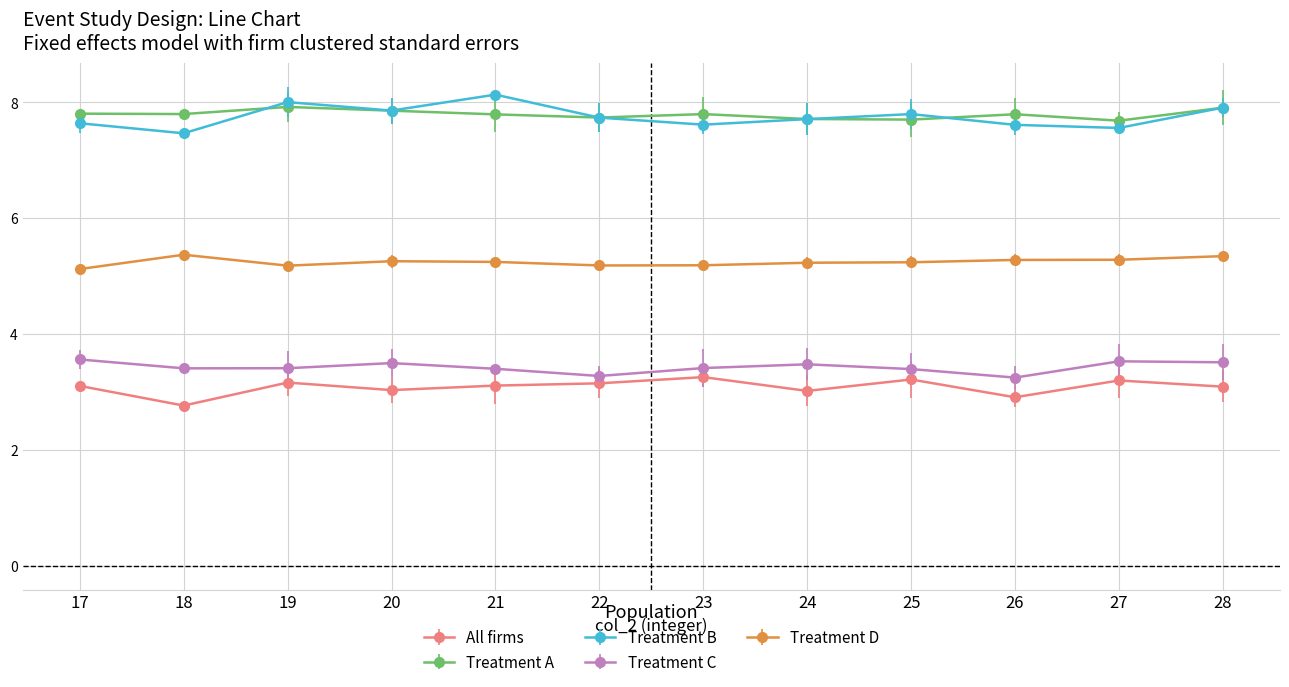

What are all the series names shown in the legend?

All firms, Treatment A, Treatment B, Treatment C, Treatment D